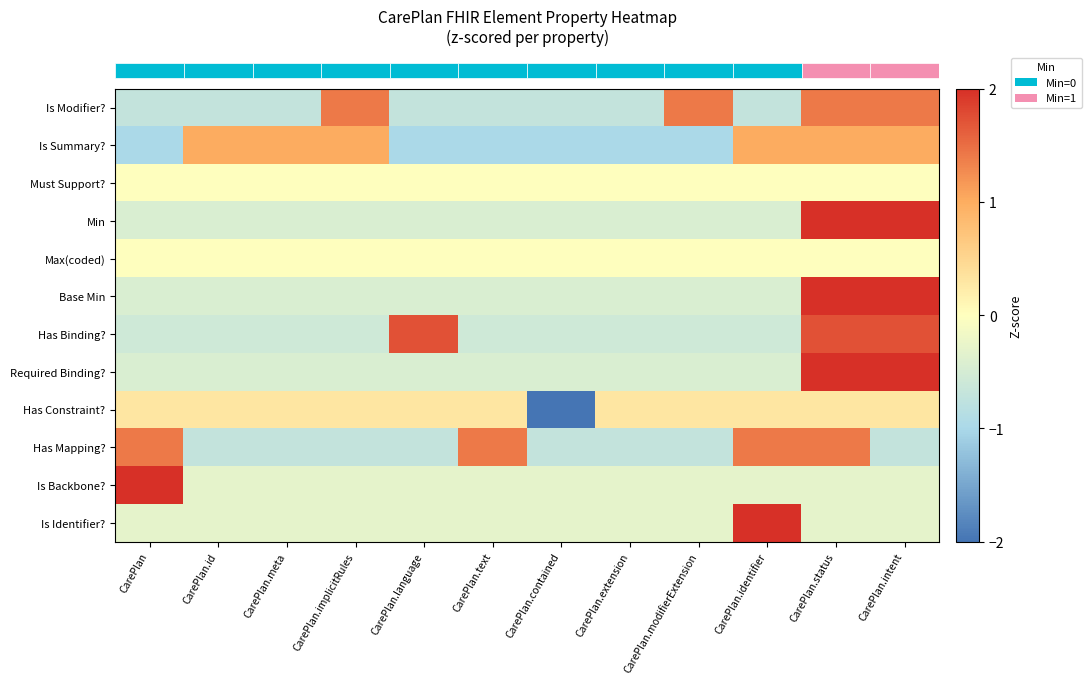

How many distinct data groups are displayed?

12